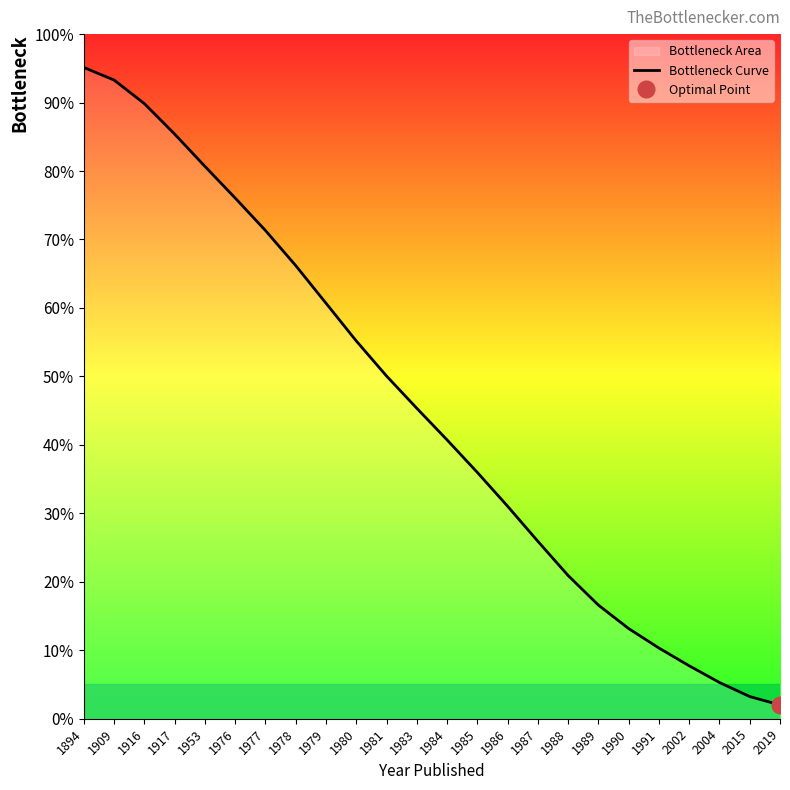

How many lines are shown in the chart?

1